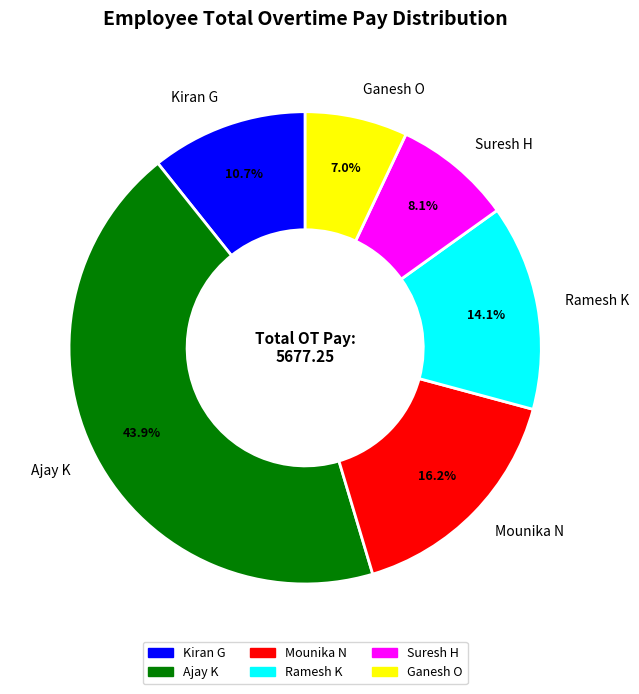

Which category has the biggest portion of the pie?

Ajay K